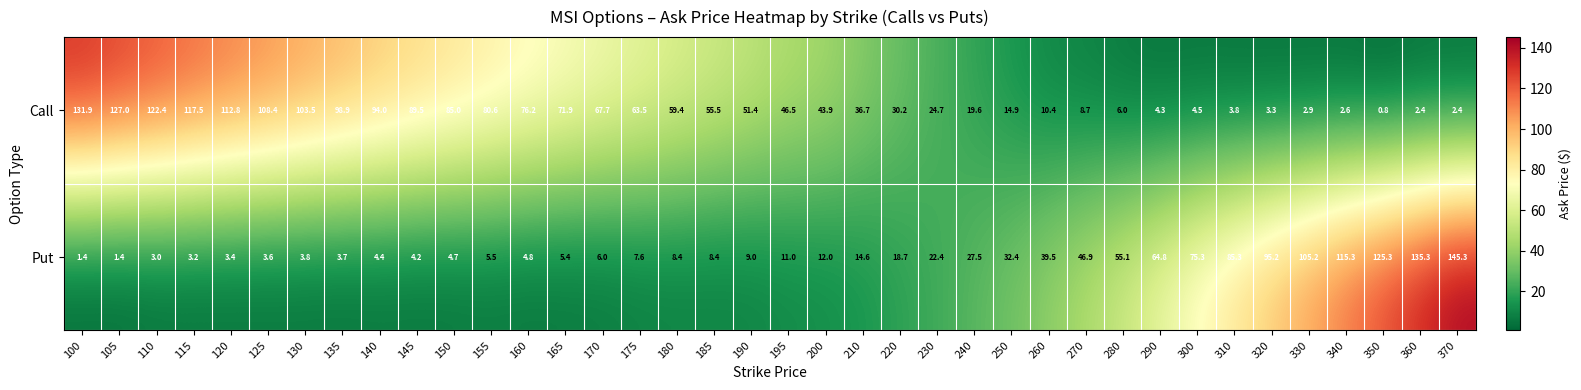

How many distinct data groups are displayed?

2